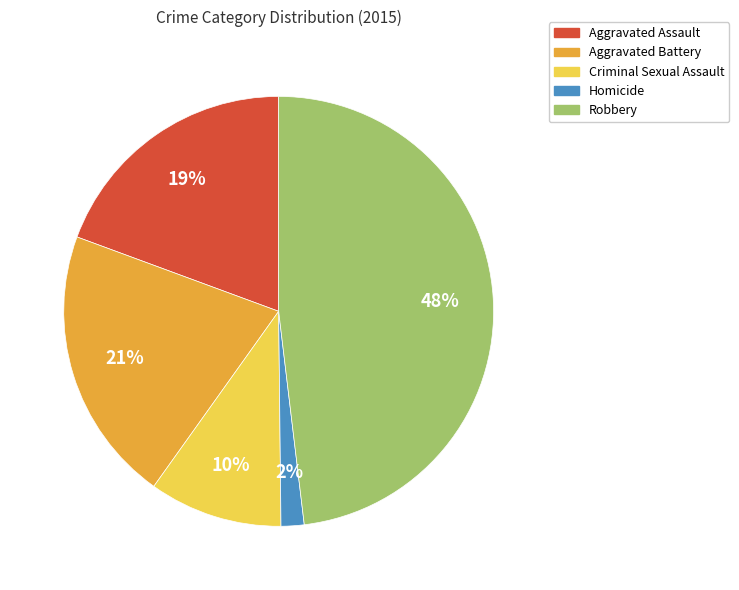

How many slices are in this pie chart?

5